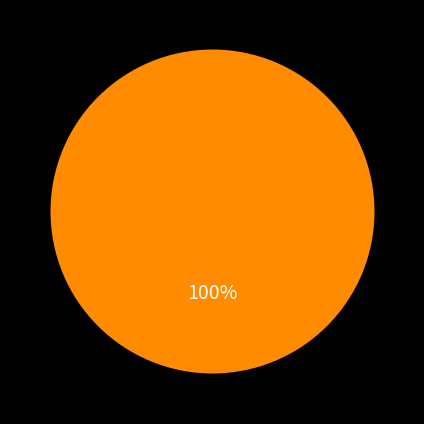

Does any single category account for the majority?

Yes